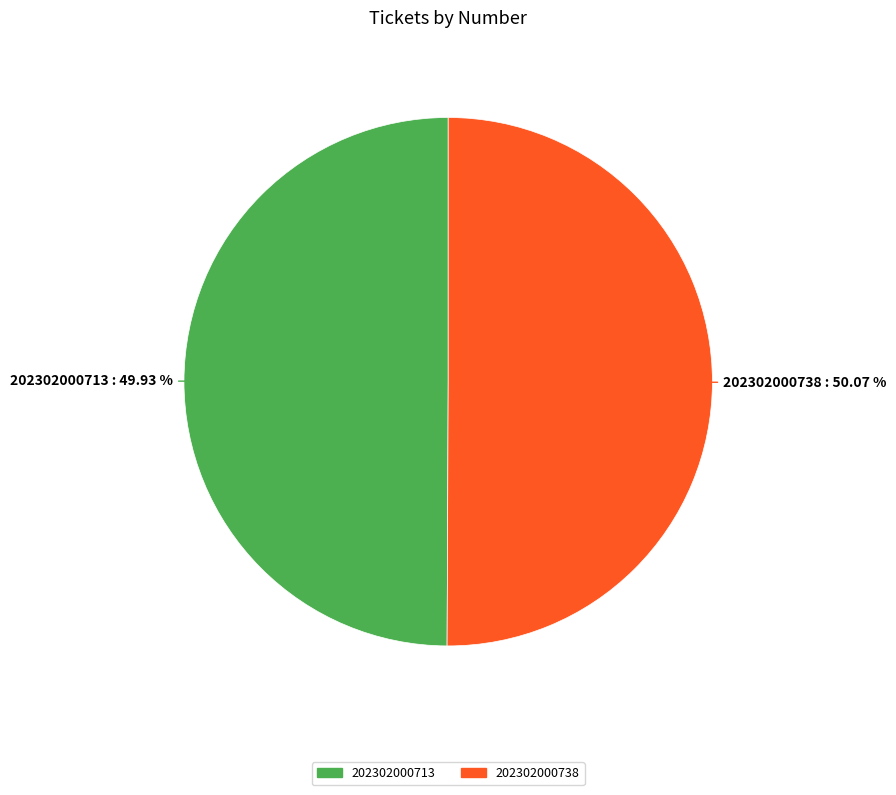

Is there a majority slice in this chart?

Yes